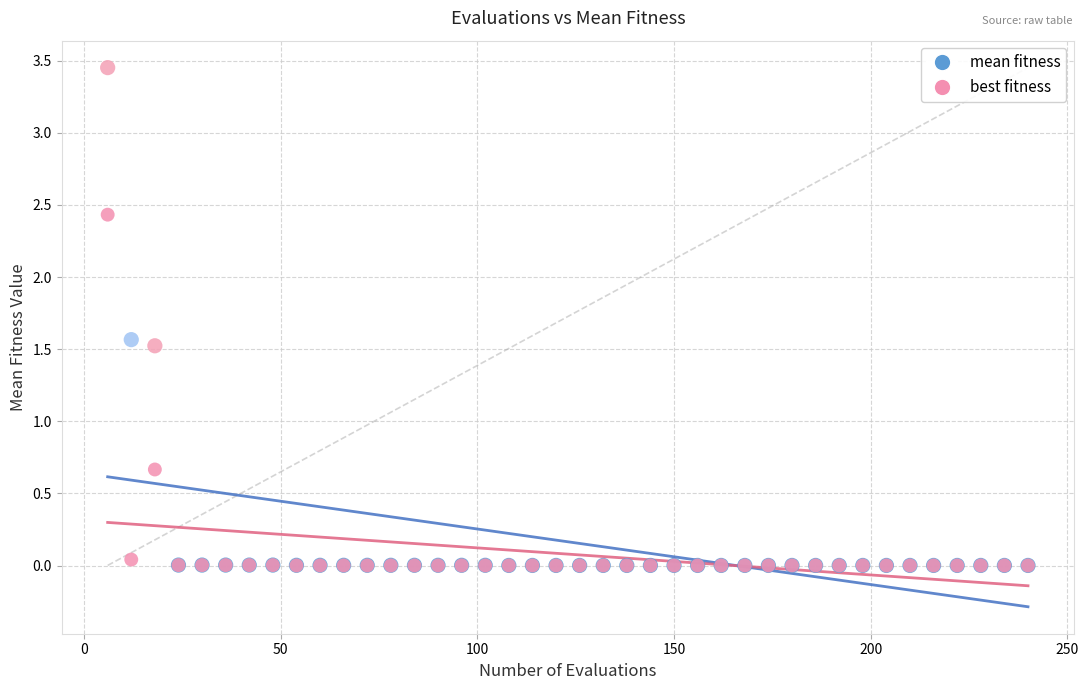

In the best fitness series, what Y value is closest to 1?

0.7